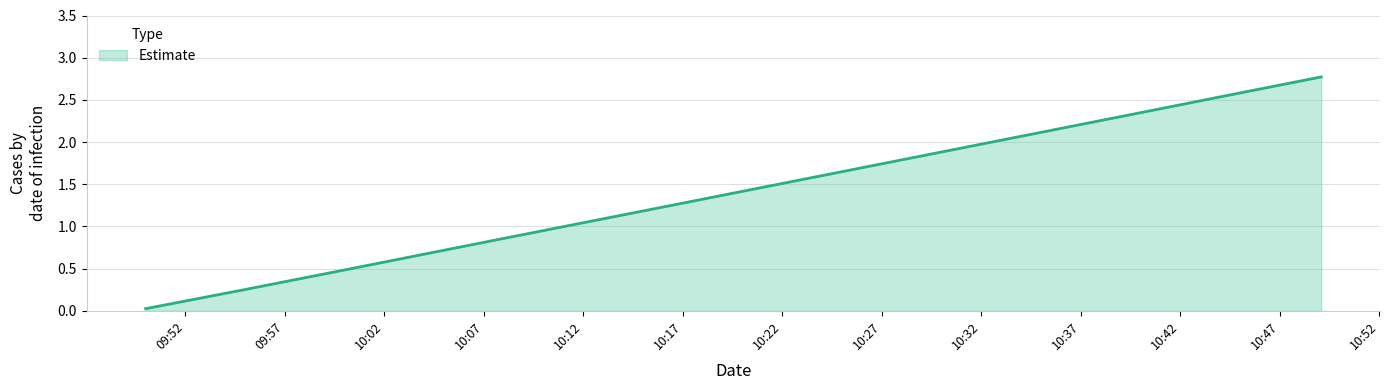

True or false: there are more than 0 points higher than both neighbors.

False